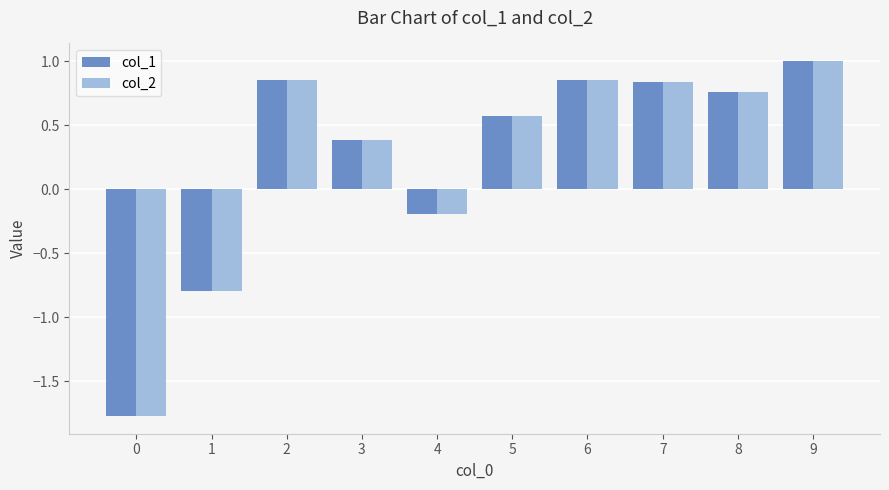

The value of col_1 at 7 is 1.2. True or false?

False